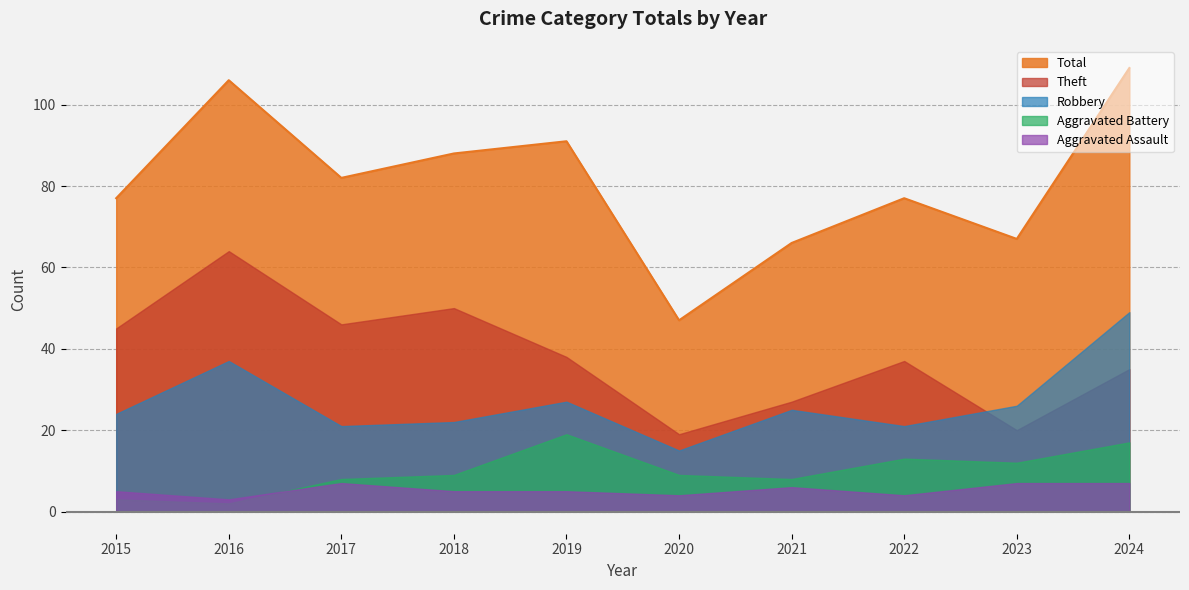

What is the highest value of the Aggravated Assault series?

7